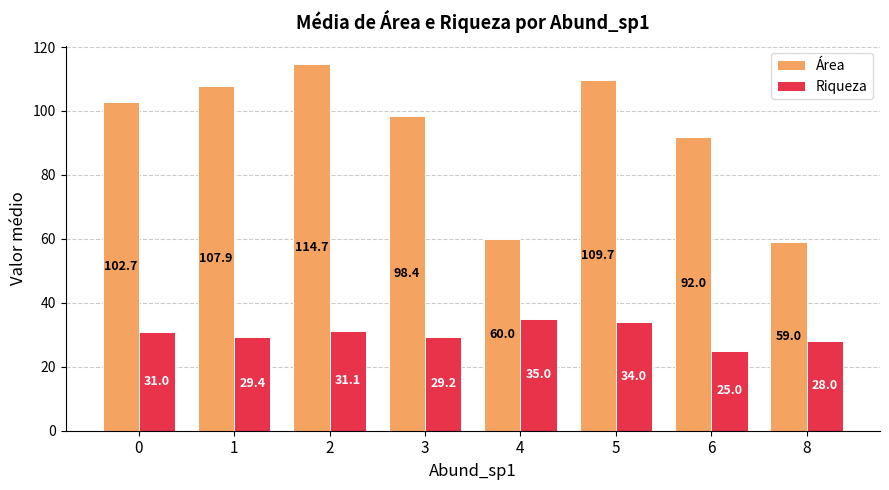

What is the difference between the maximum and minimum values in the Área series?

55.7